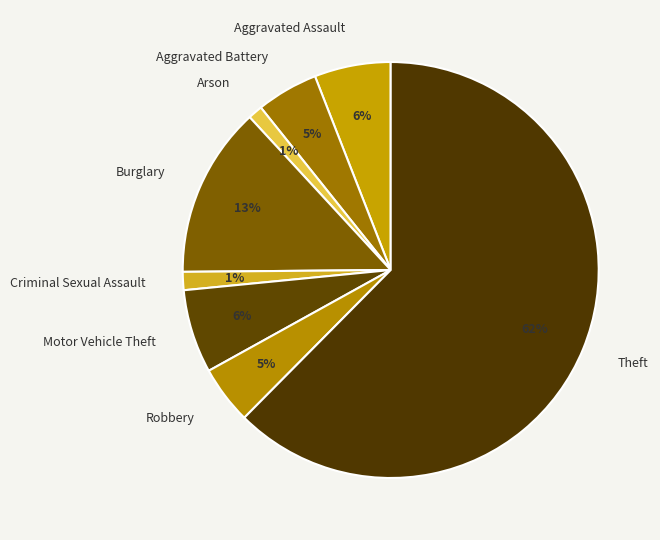

How many segments does this pie chart have?

8